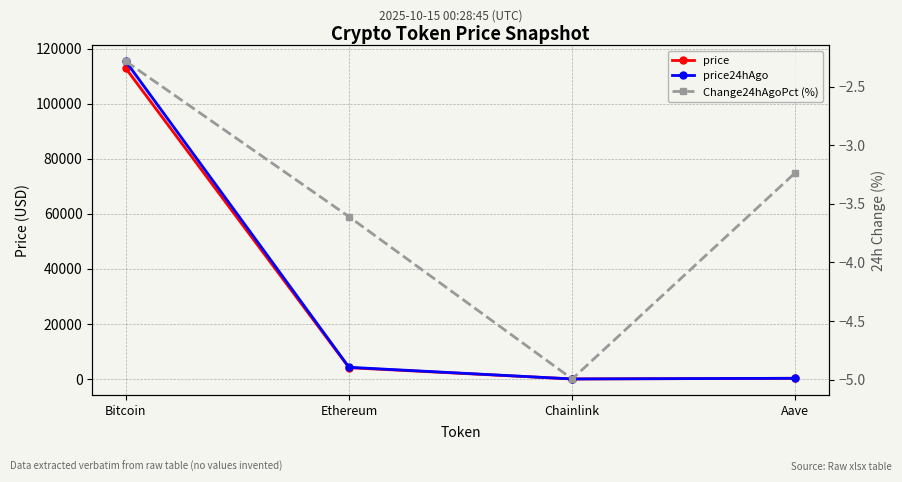

Is the value of Change24hAgoPct (%) at Bitcoin greater than the value of price24hAgo at Chainlink?

No